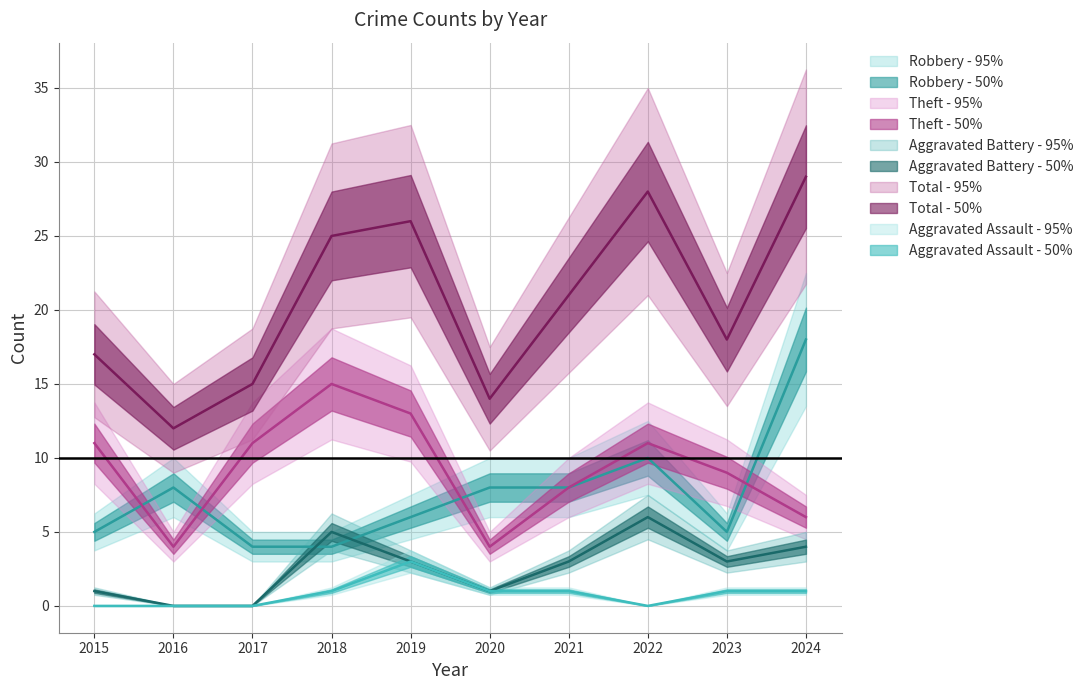

What are all the series names shown in the legend?

Robbery, Theft, Aggravated Battery, Total, Aggravated Assault